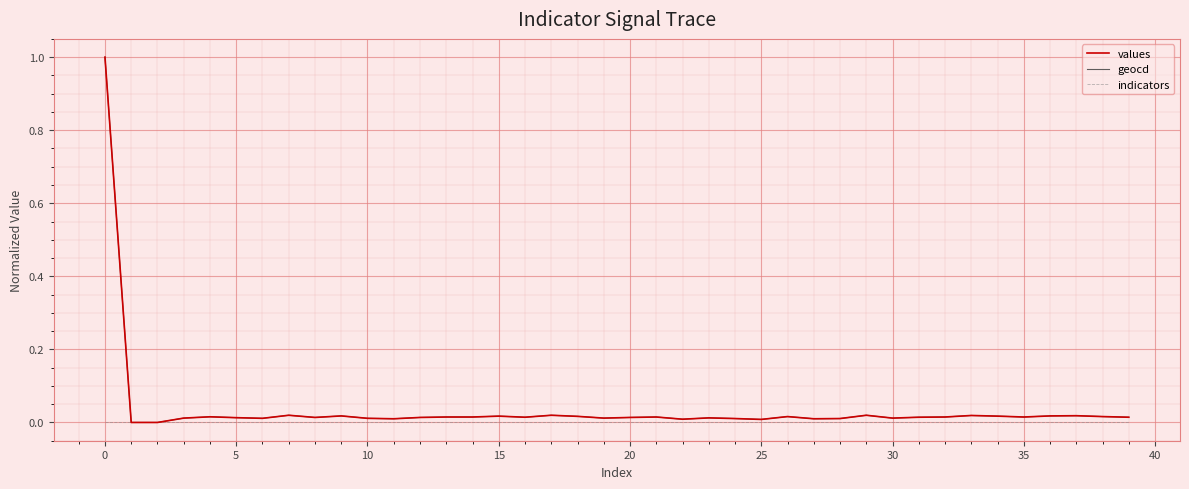

What is the highest value of the geocd series?

1.0